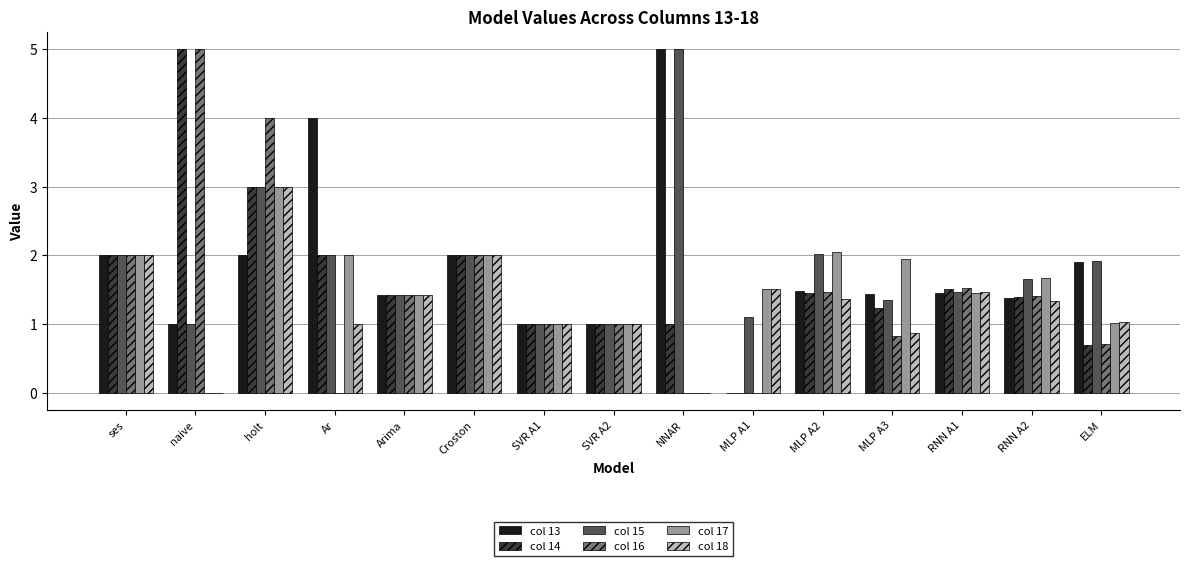

What is the greatest value displayed?

5.0